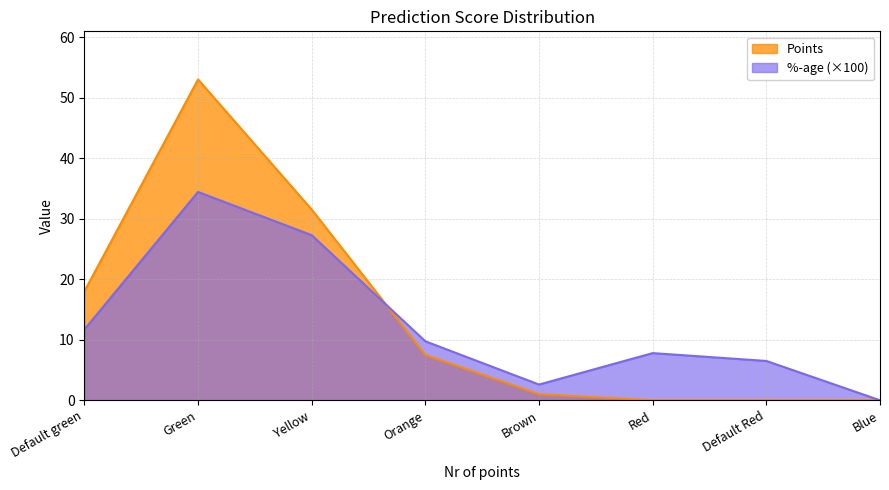

What are all the series names shown in the legend?

Points, %-age (×100)